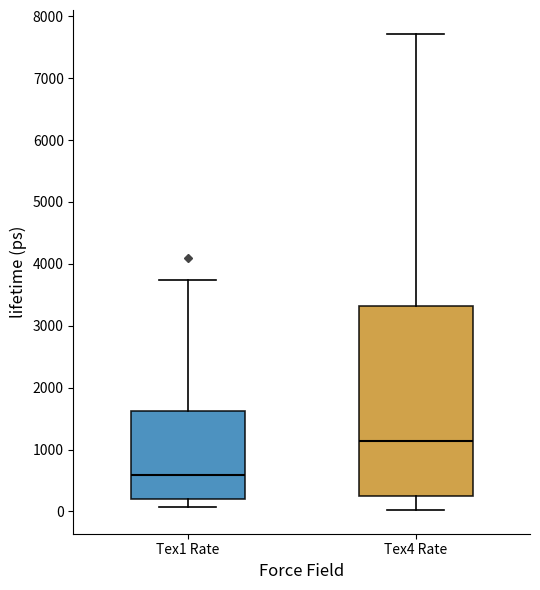

Reading left to right, transcribe this box plot: for each box, give where its median line is, the range the box spans, and where its two whiskers end, as read against the y-axis. The values are not printed on the chart, so give them approximately, as read against the axis.

Tex1 Rate: median 600, box 200 to 1600, whiskers 100 to 3700
Tex4 Rate: median 1100, box 300 to 3300, whiskers 0 to 7700